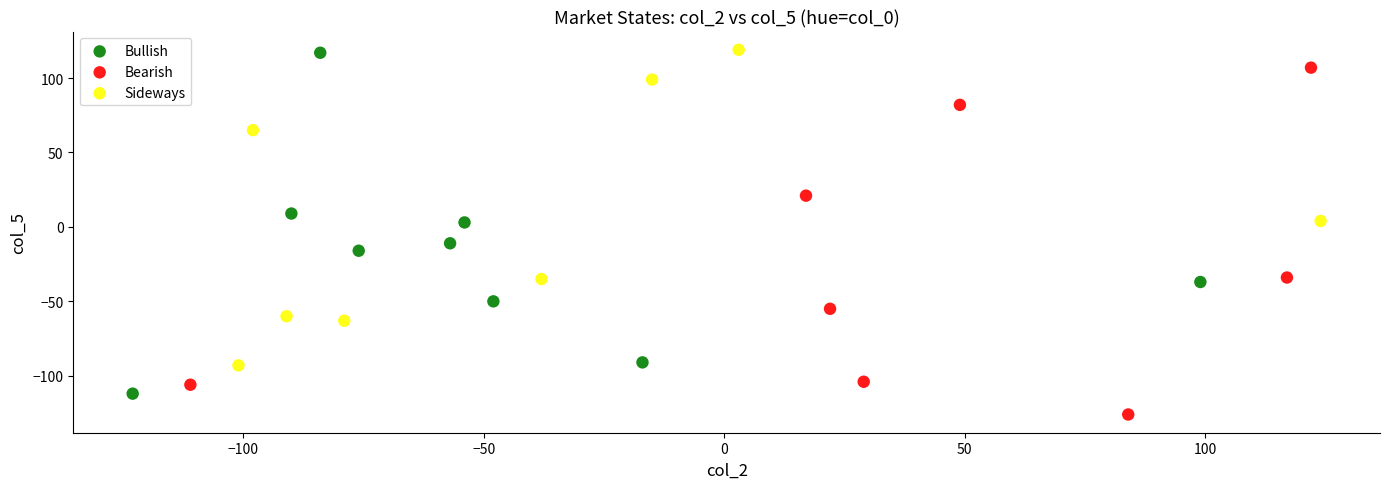

Which series contains the lowest Y value?

Bearish